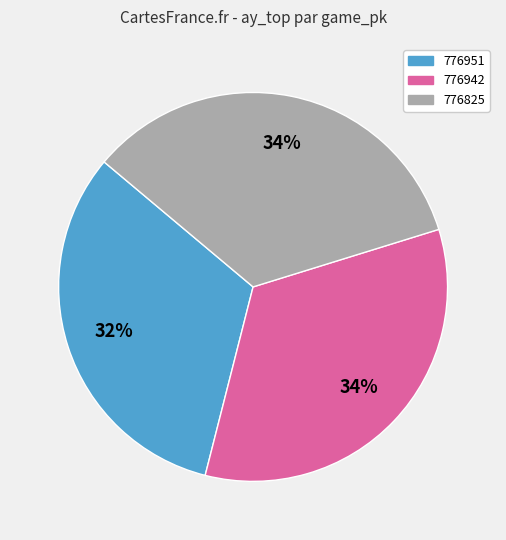

Between 776951 and 776825, which is larger?

776825